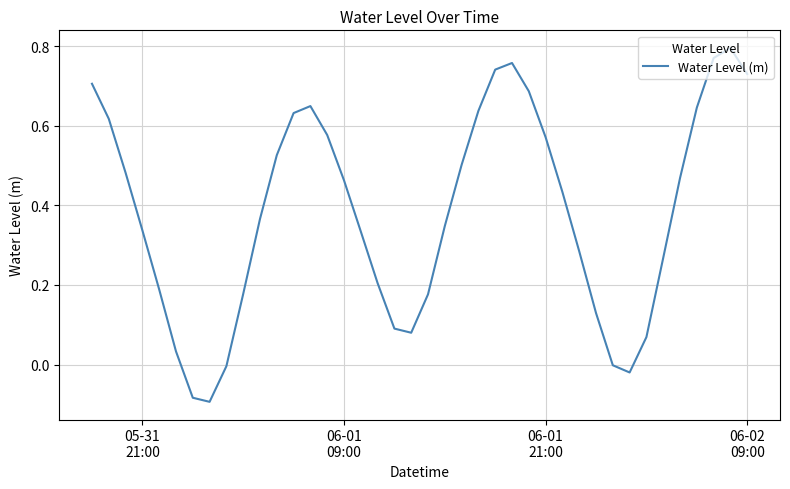

At which label does the data first exceed 0?

05-31
21:00